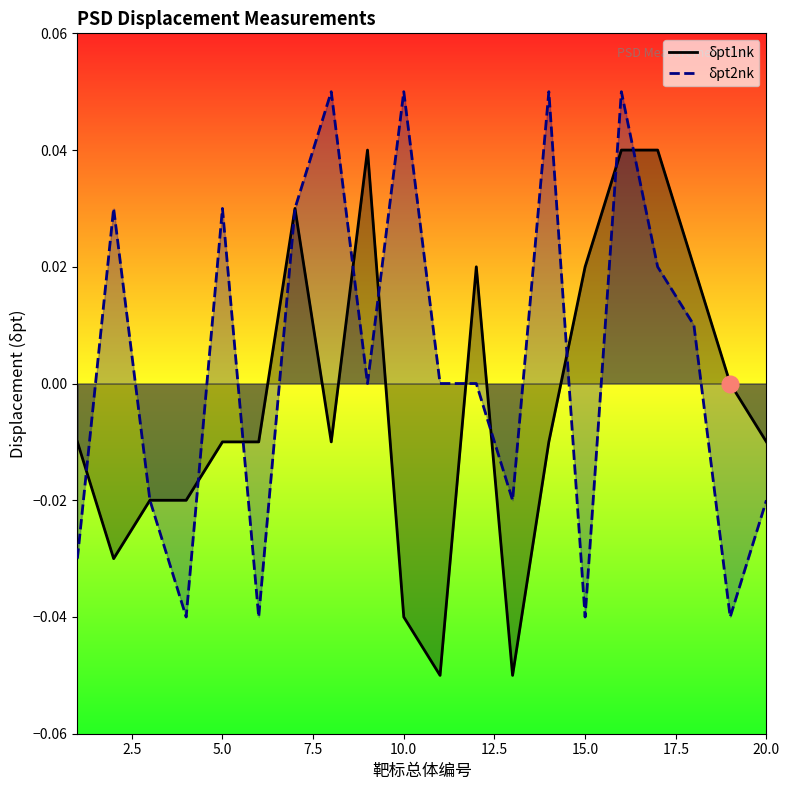

Rank the series by their maximum value, from highest to lowest.

δpt2nk, δpt1nk